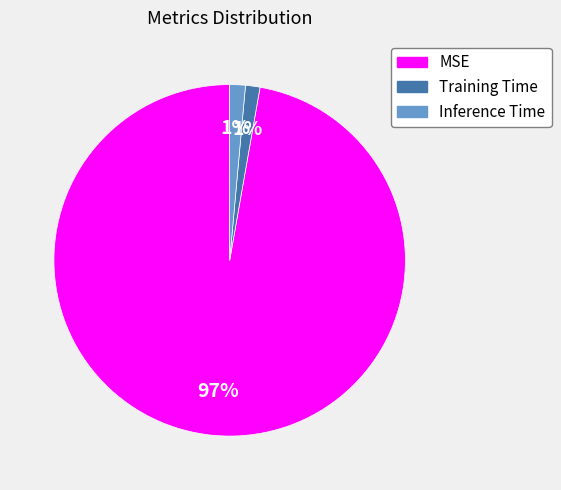

Which slice is the largest?

MSE